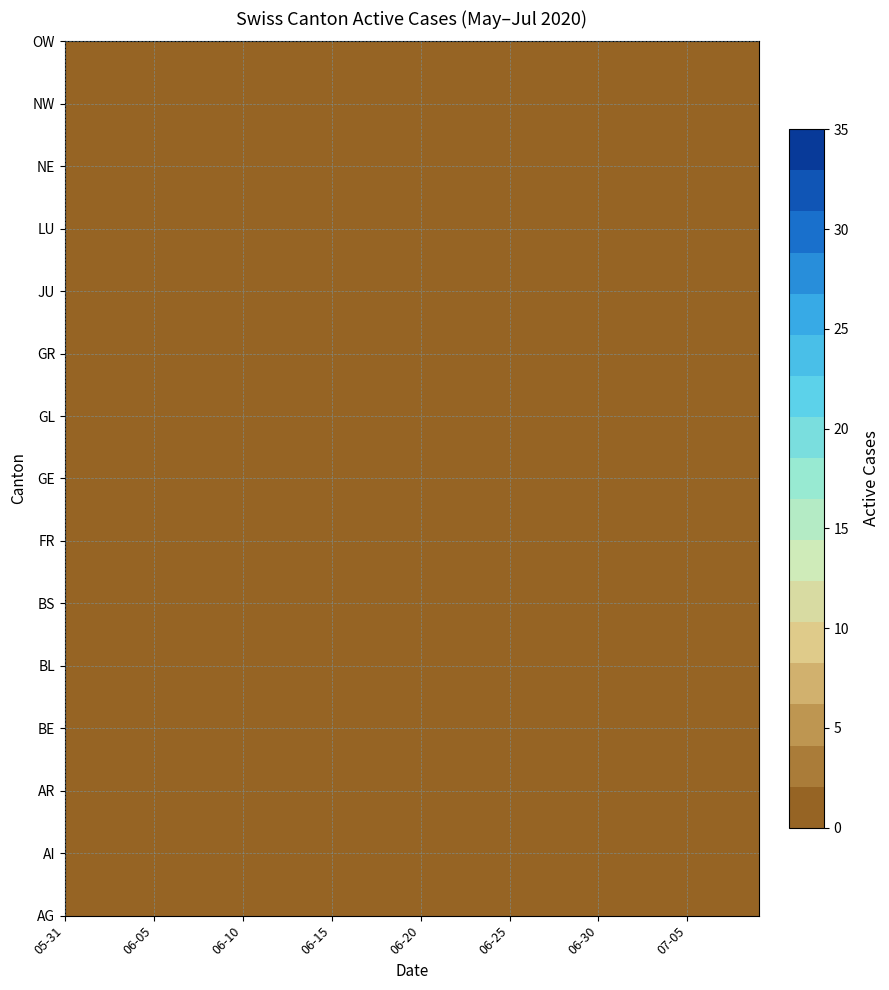

Count the number of data series in this chart.

15